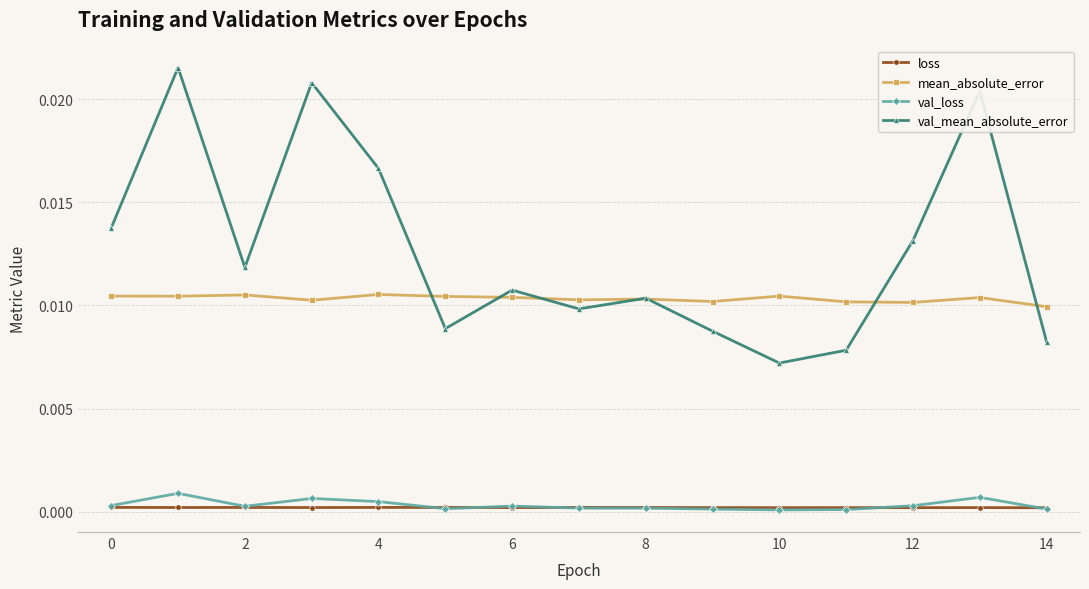

Which series has the widest spread of values?

val_mean_absolute_error